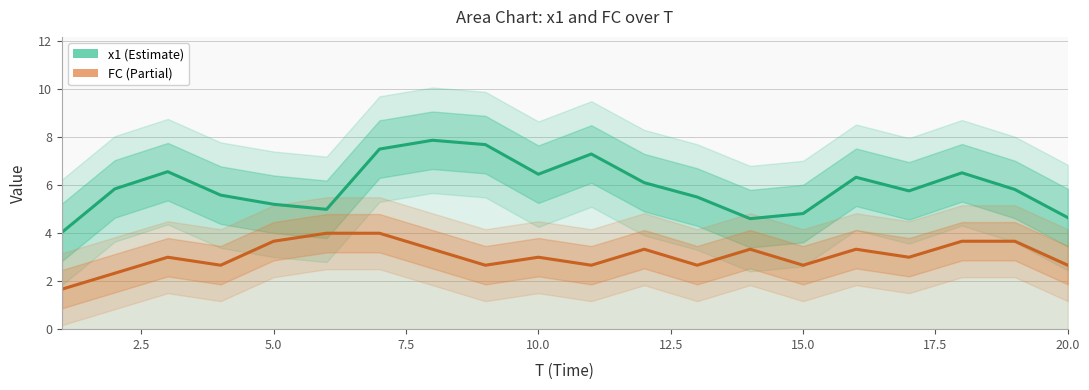

What is the sum of all x1 values?

119.2